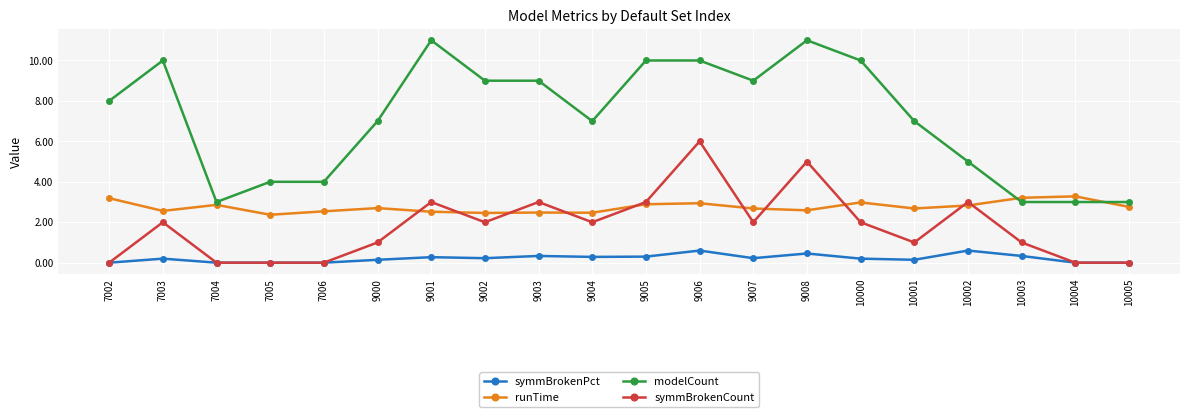

Is the value of modelCount at 7003 greater than the value of symmBrokenPct at 9007?

Yes